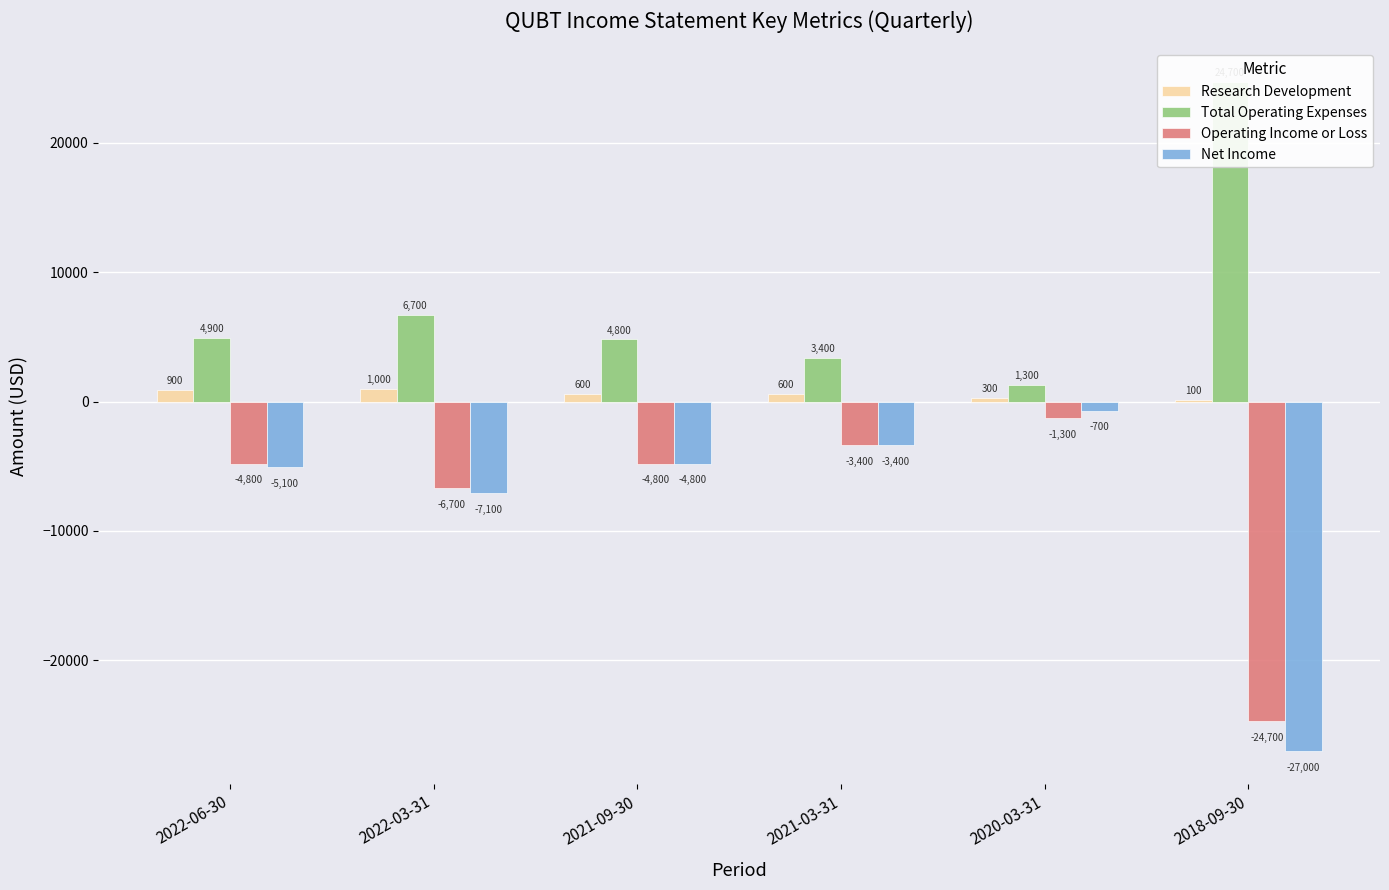

How many data points in Research Development are less than 600?

2